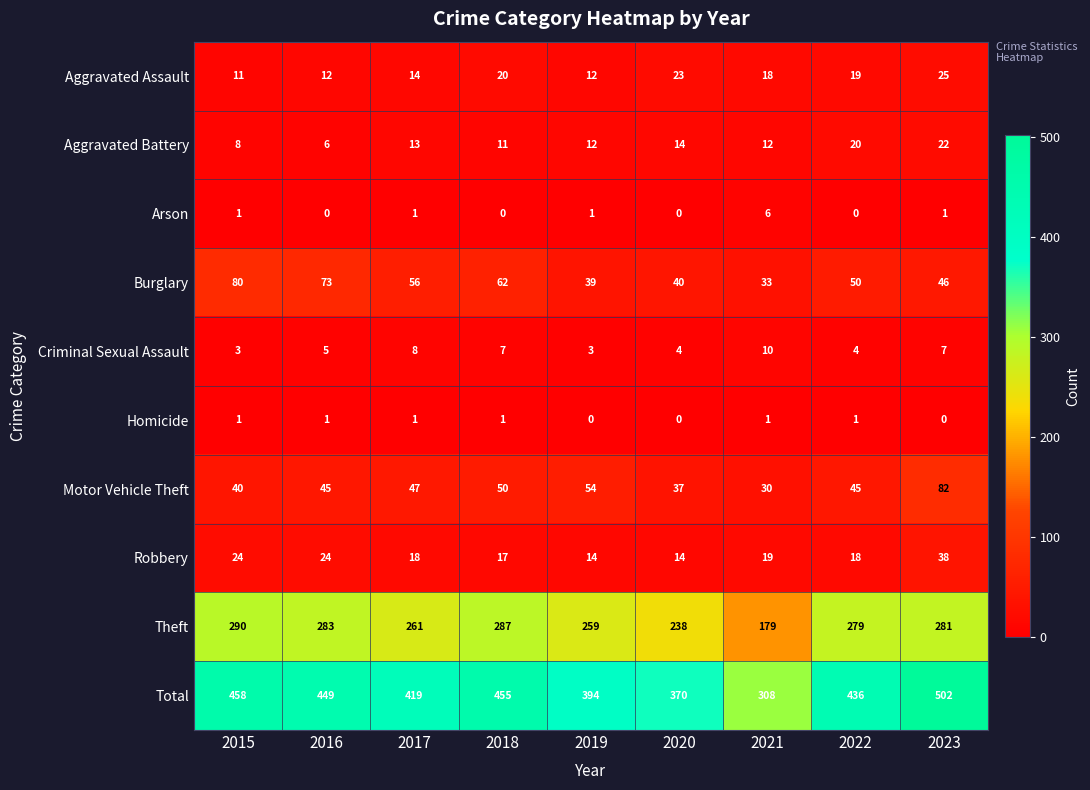

Rank the series by their maximum value, from lowest to highest.

Homicide, Arson, Criminal Sexual Assault, Aggravated Battery, Aggravated Assault, Robbery, Burglary, Motor Vehicle Theft, Theft, Total